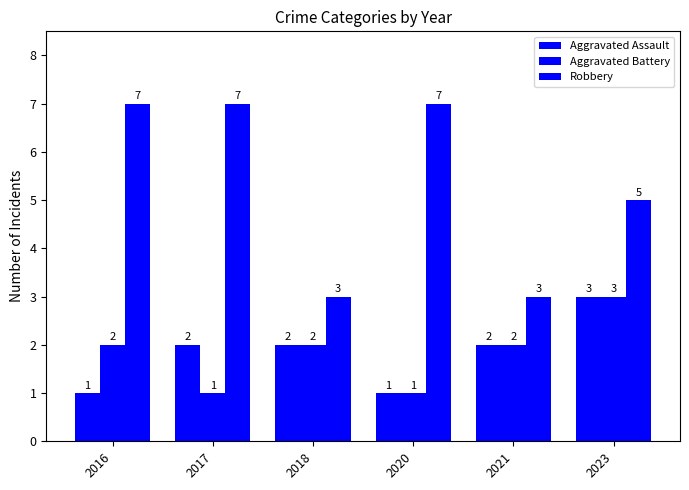

How many bars are there in each group?

3